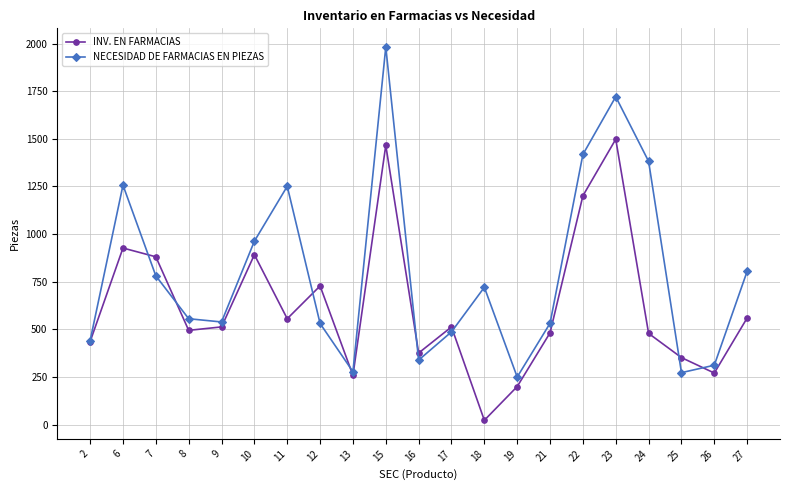

What is the difference between the maximum and minimum values in the NECESIDAD DE FARMACIAS EN PIEZAS series?

1732